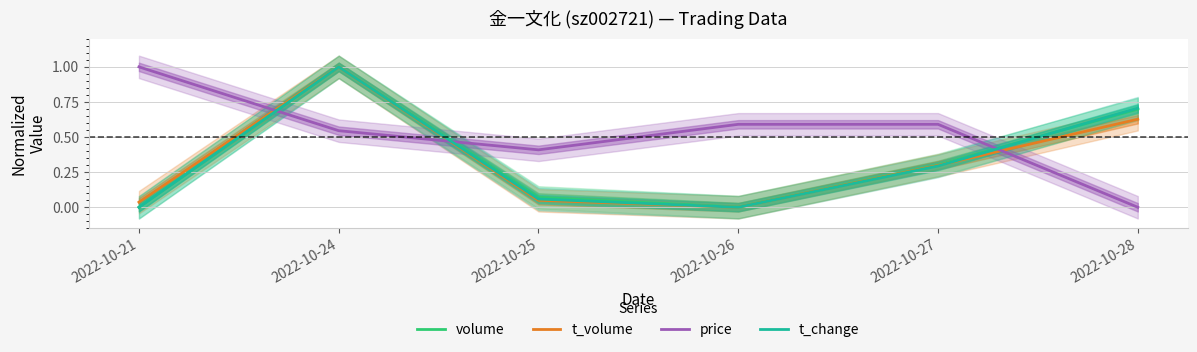

Which series has the largest range (max minus min)?

volume